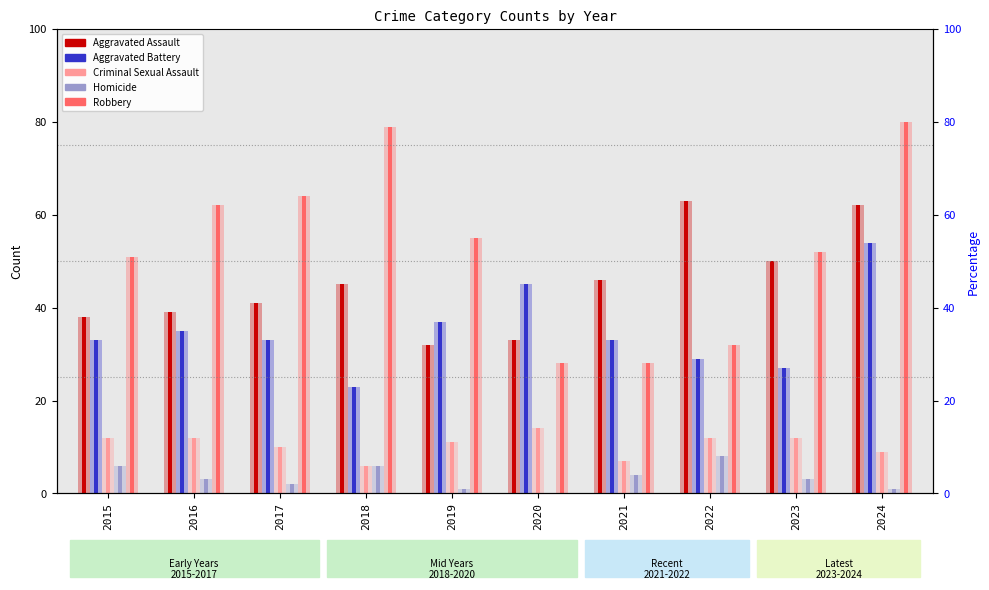

At which label does Aggravated Battery first exceed 33?

2016